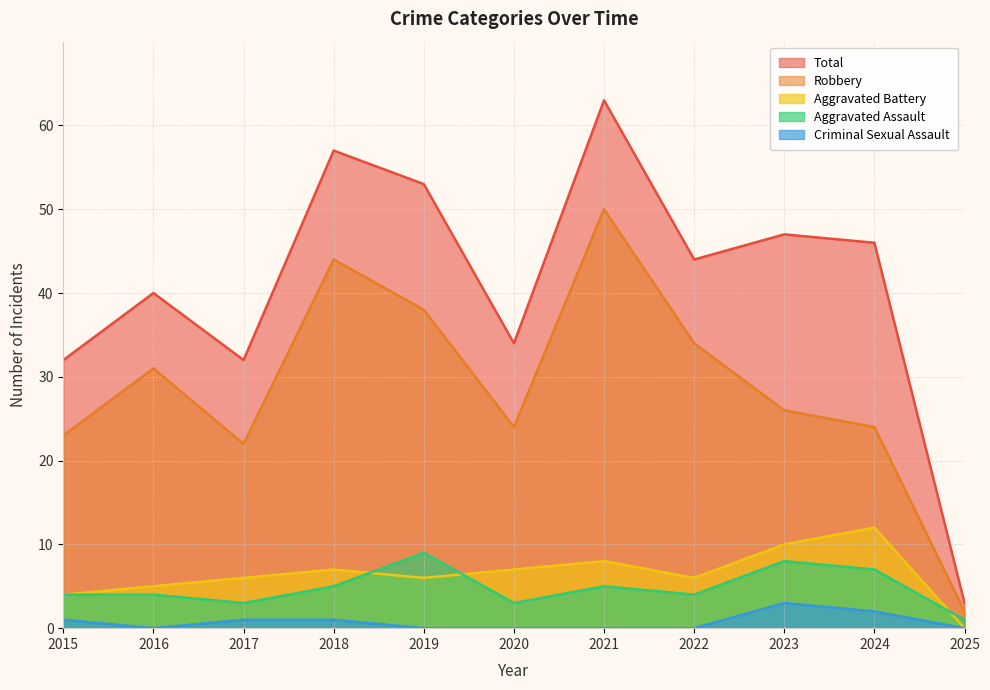

What are all the series names shown in the legend?

Total, Robbery, Aggravated Battery, Aggravated Assault, Criminal Sexual Assault